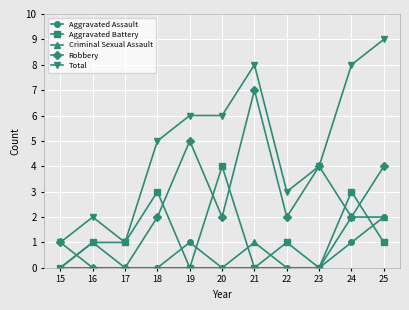

Read the Total value at 20.

6